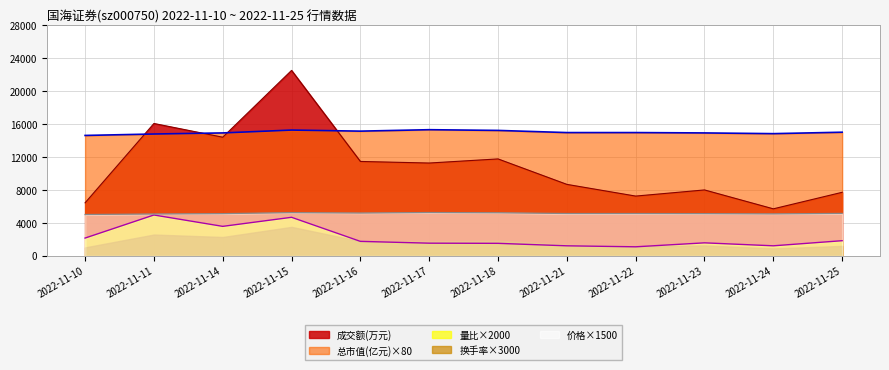

What is the value of the 成交额(万元) point at the 1st from the left?

6458.0